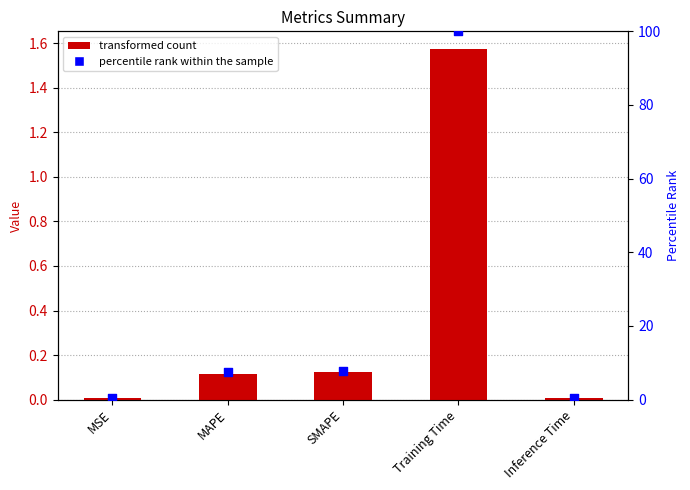

Which series has the widest spread of Y values?

percentile rank within the sample